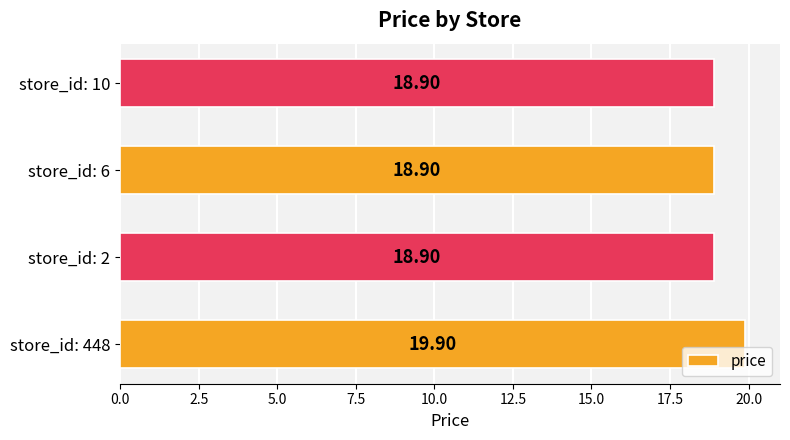

What is the smallest value displayed?

18.9